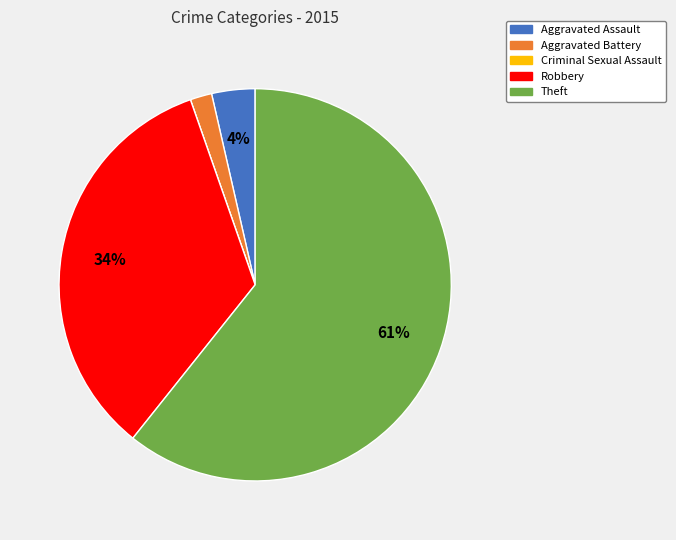

The Theft slice represents 61% of the pie. True or false?

True